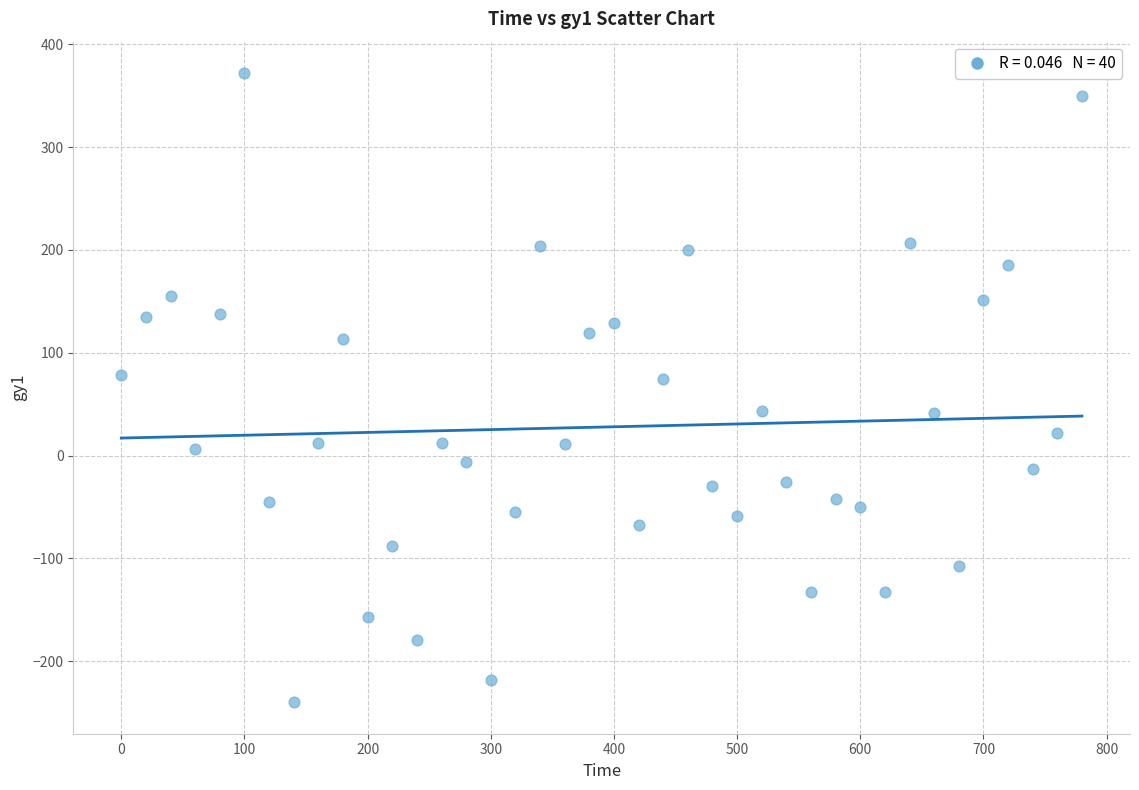

What is the range of Y values (max minus min)?

612